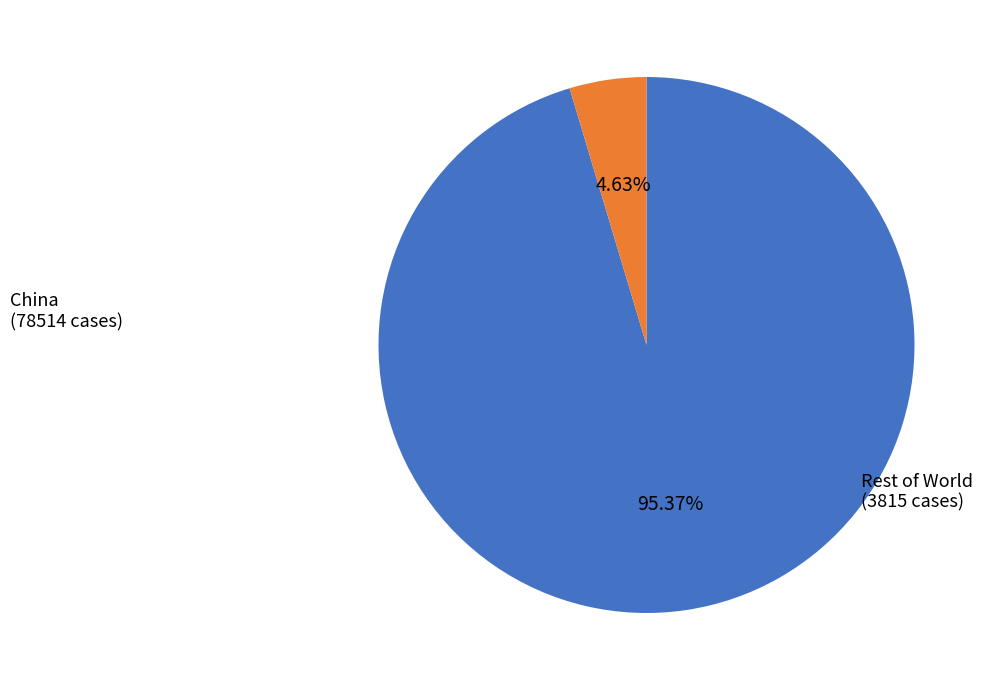

Does any single category account for the majority?

Yes